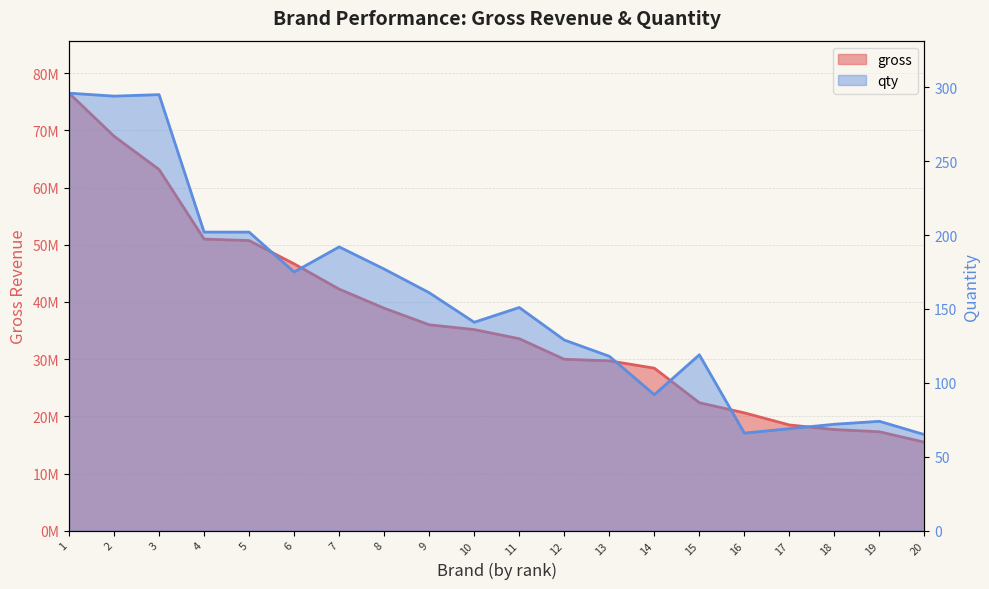

The value of gross at 13 is 48317179. True or false?

False